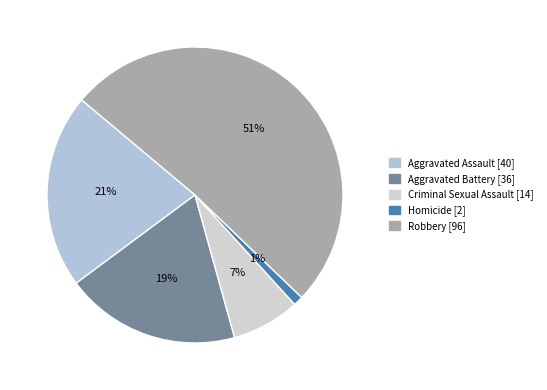

Between Homicide and Aggravated Assault, which is larger?

Aggravated Assault